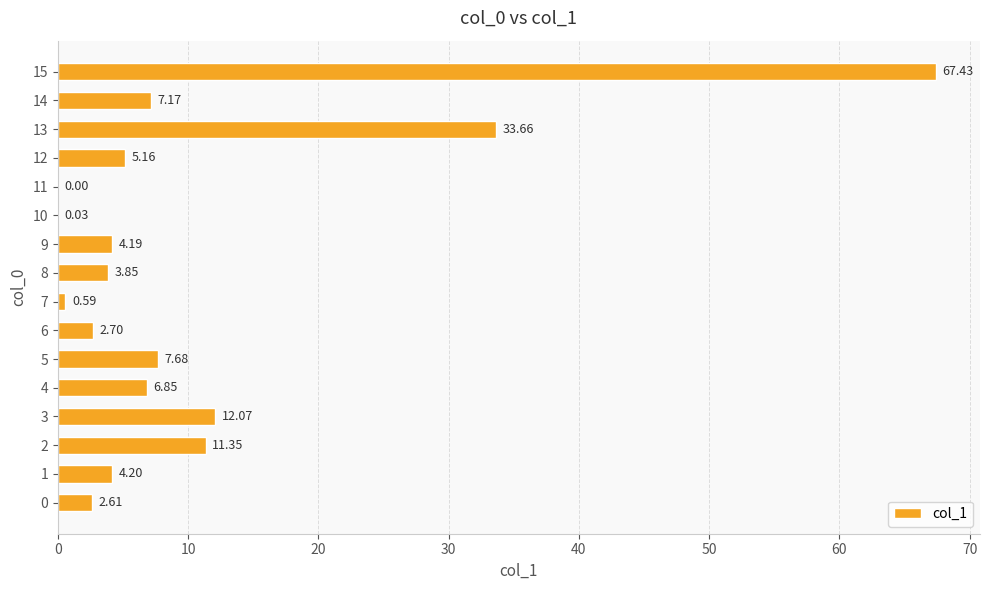

What is the sum of the values at 8 and 4?

10.7